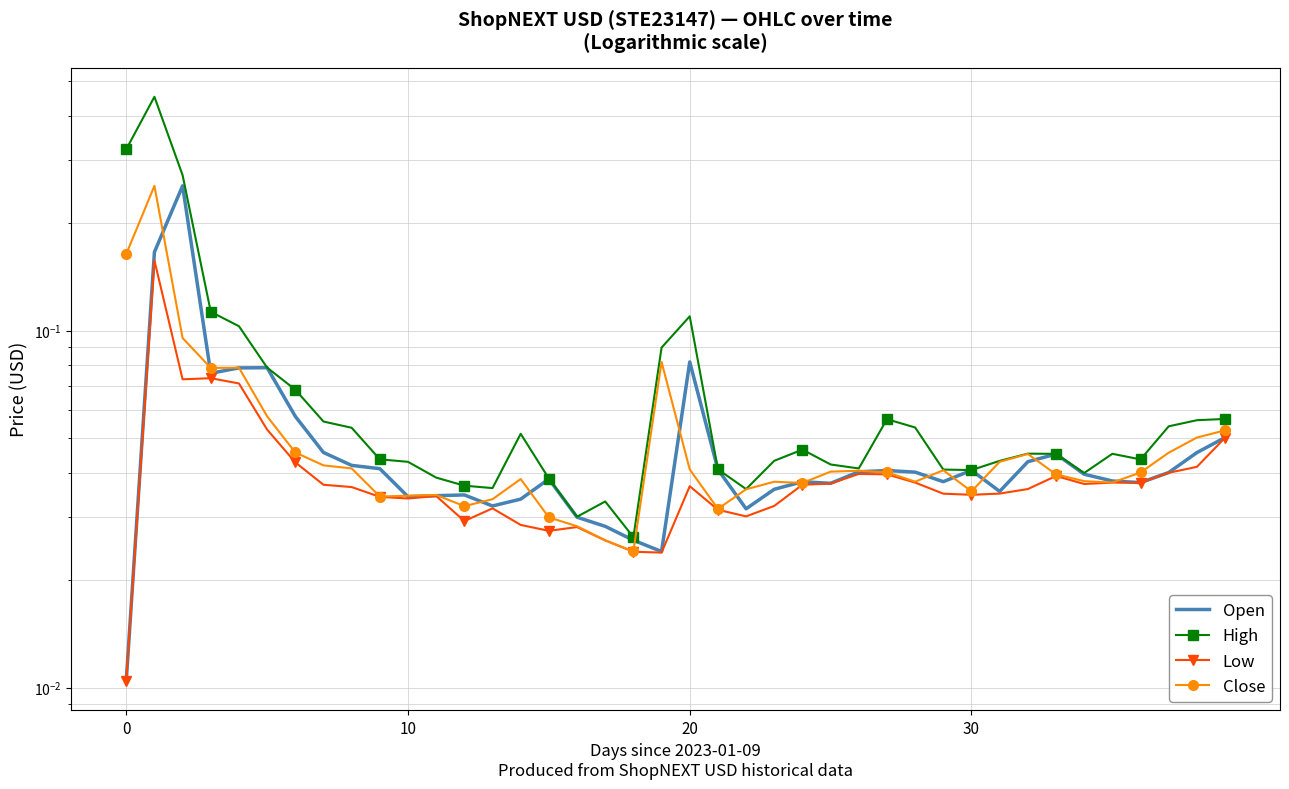

What is the label of the 33rd point from the right?

7